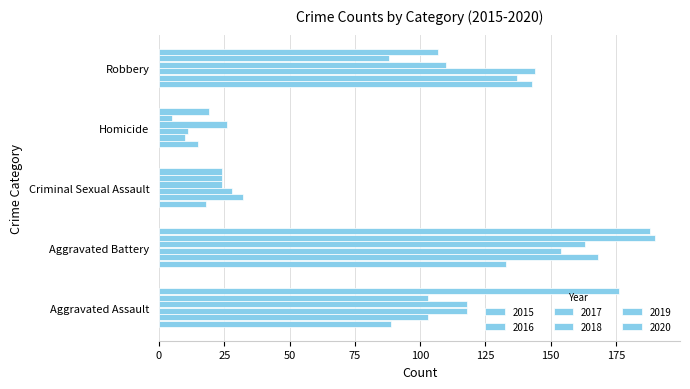

What is the spread (max minus min) of values at Aggravated Battery?

57